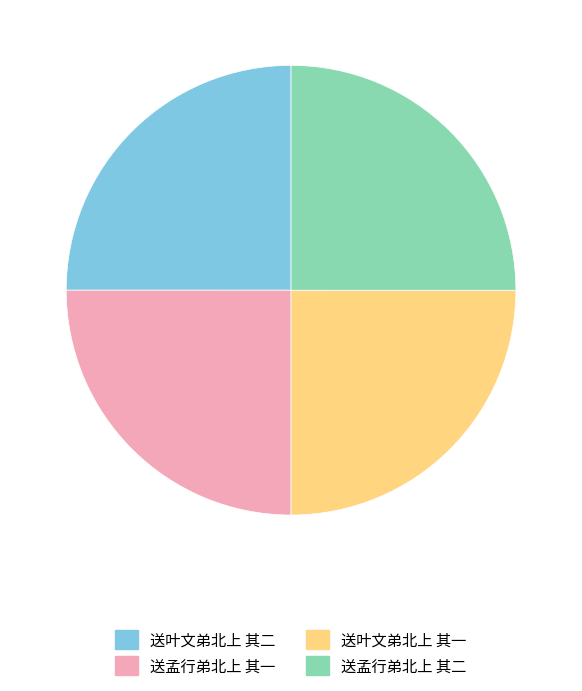

True or false: 送孟行弟北上 其二 accounts for 12% of the total.

False